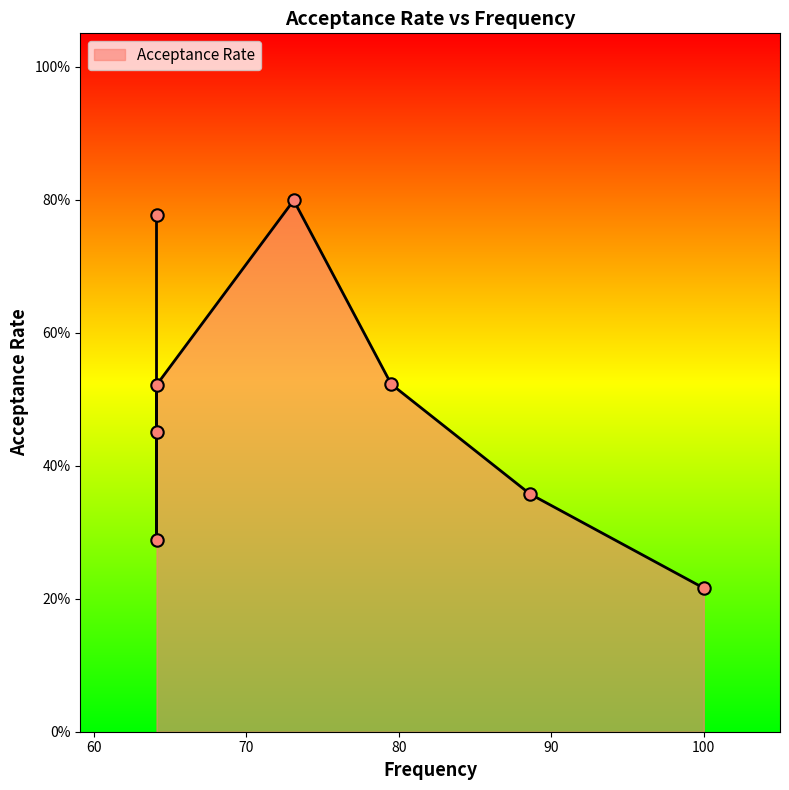

Which has a higher value, 88.6 or 73.1?

73.1